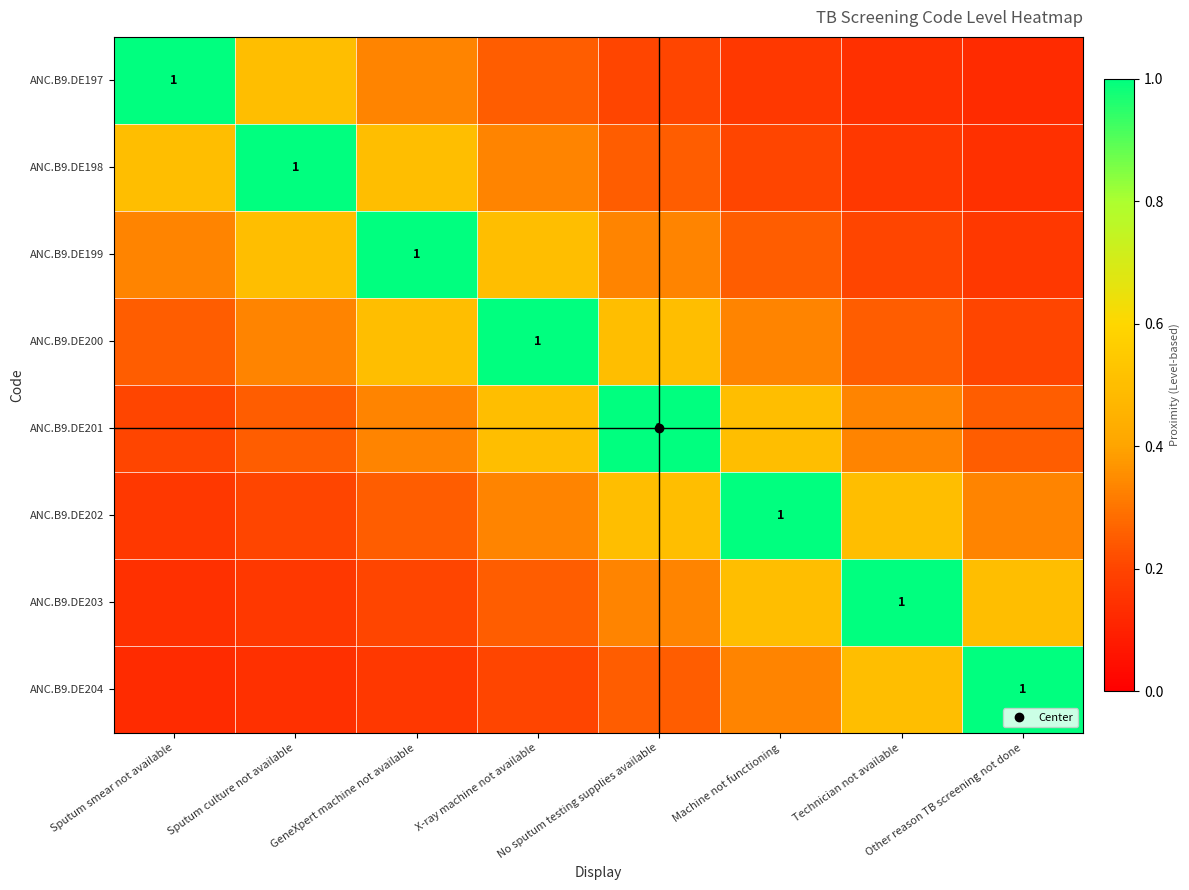

At which category is the sum across all series the highest?

X-ray machine not available